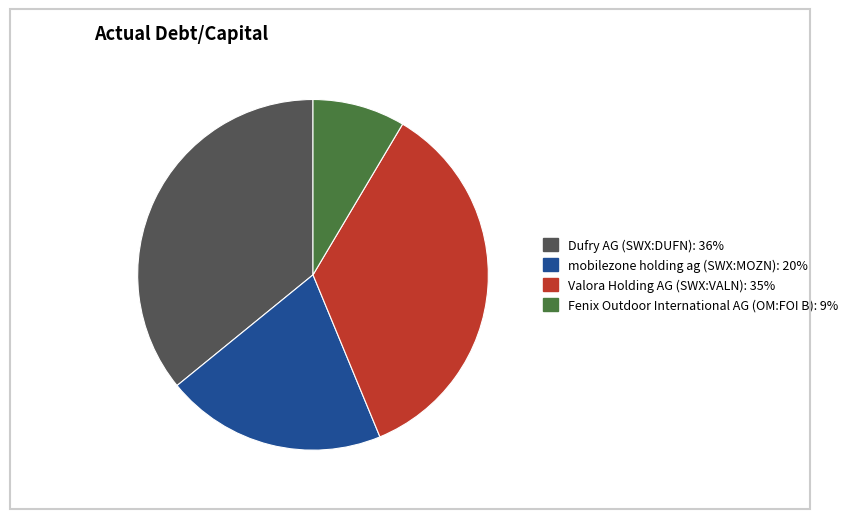

Is the sum of Valora Holding AG (SWX:VALN) and mobilezone holding ag (SWX:MOZN) greater than half?

Yes